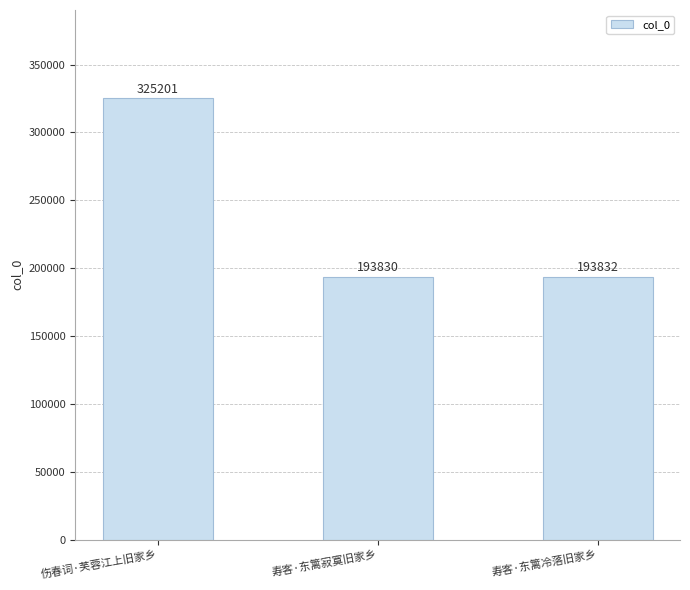

The value at 寿客·东篱寂寞旧家乡 is 193830. True or false?

True